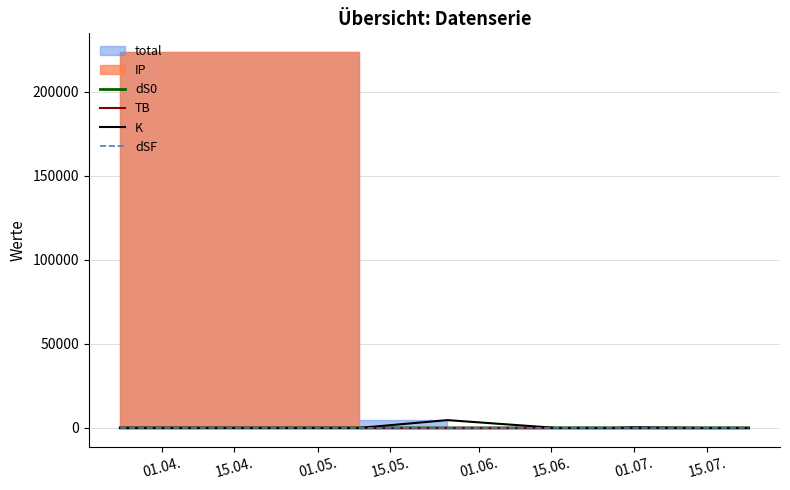

Which category has the highest value in the dS0 series?

15.05.